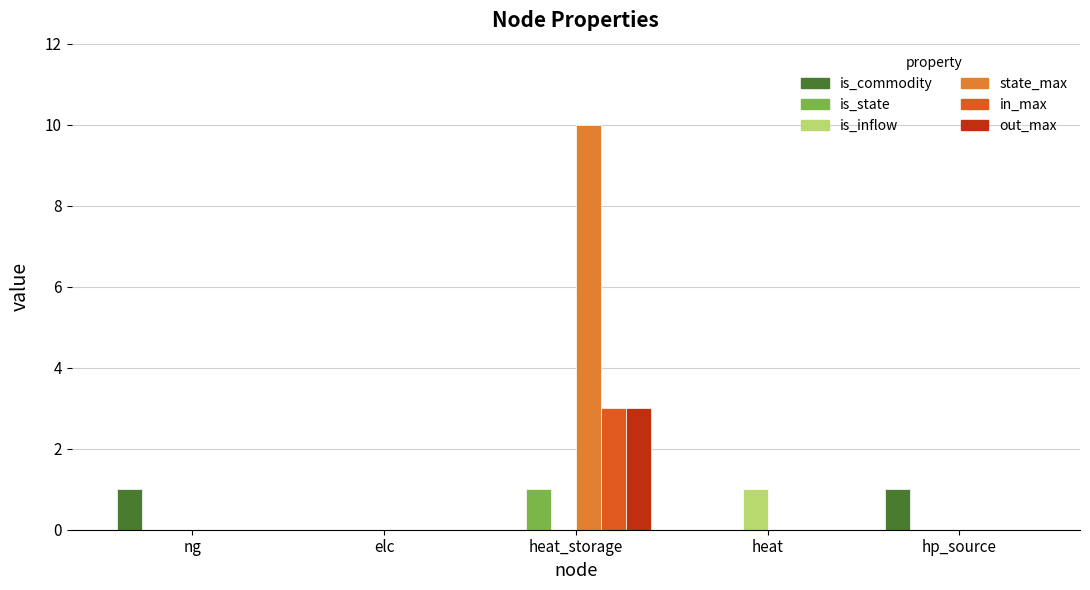

Does the chart contain stacked bars?

No